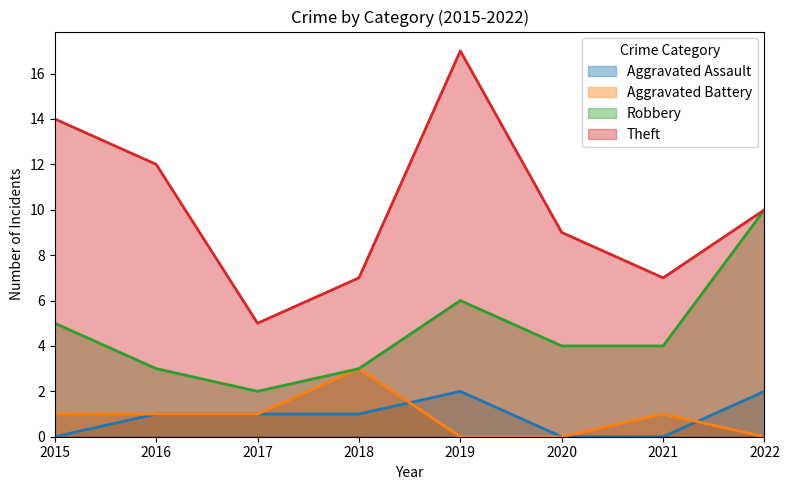

Reading right to left, what are all the values shown in this chart?

Aggravated Assault: 2	0	0	2	1	1	1	0
Aggravated Battery: 0	1	0	0	3	1	1	1
Robbery: 10	4	4	6	3	2	3	5
Theft: 10	7	9	17	7	5	12	14